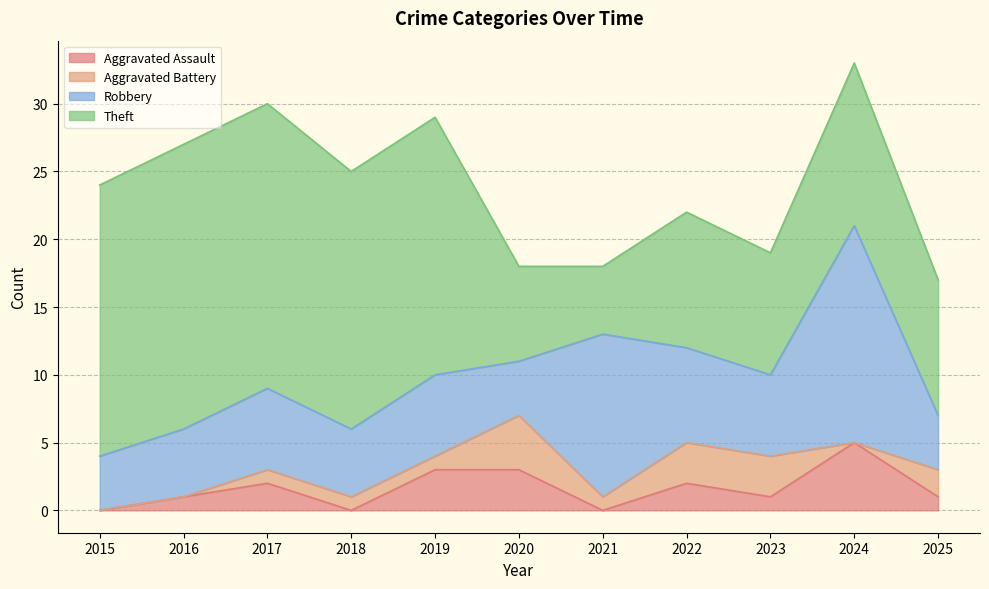

How many times do Aggravated Assault and Aggravated Battery cross each other?

5